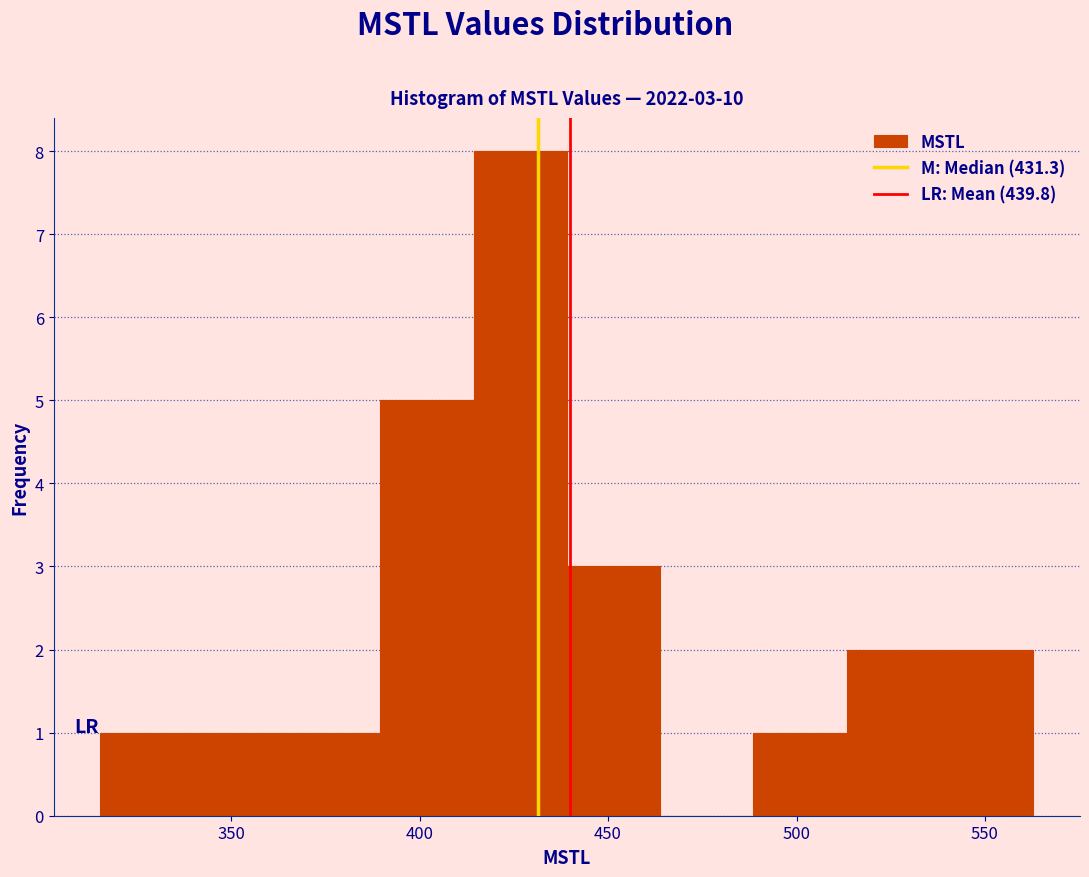

Which range on the x-axis has the tallest bar?

415 to 440